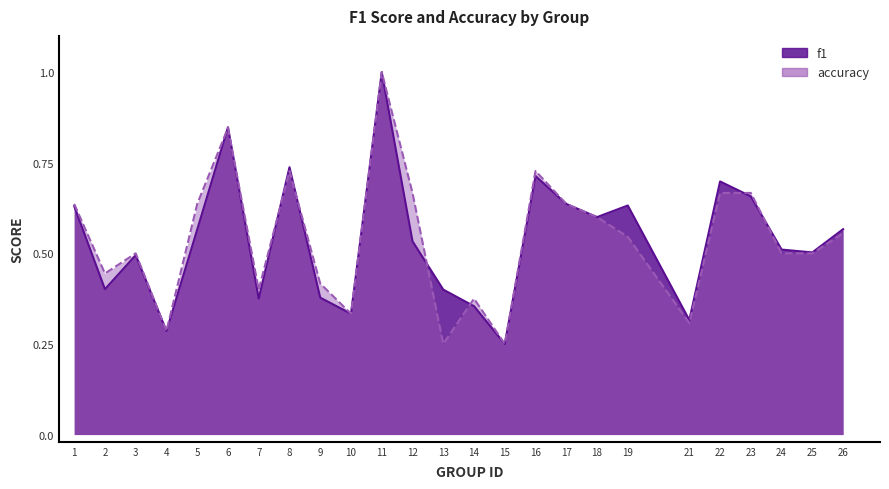

Reading left to right, what are all the values shown in this chart?

f1: 0.6	0.4	0.5	0.3	0.6	0.8	0.4	0.7	0.4	0.3	1.0	0.5	0.4	0.4	0.2	0.7	0.6	0.6	0.6	0.3	0.7	0.7	0.5	0.5	0.6
accuracy: 0.6	0.4	0.5	0.3	0.6	0.8	0.4	0.7	0.4	0.3	1.0	0.7	0.2	0.4	0.2	0.7	0.6	0.6	0.5	0.3	0.7	0.7	0.5	0.5	0.6